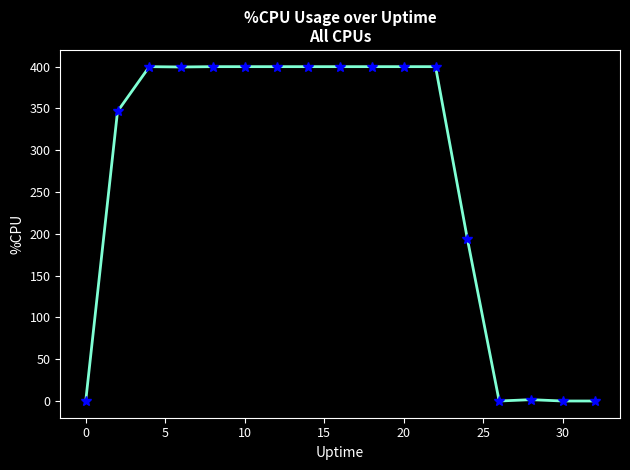

Is this an area chart (filled region under the line)?

No